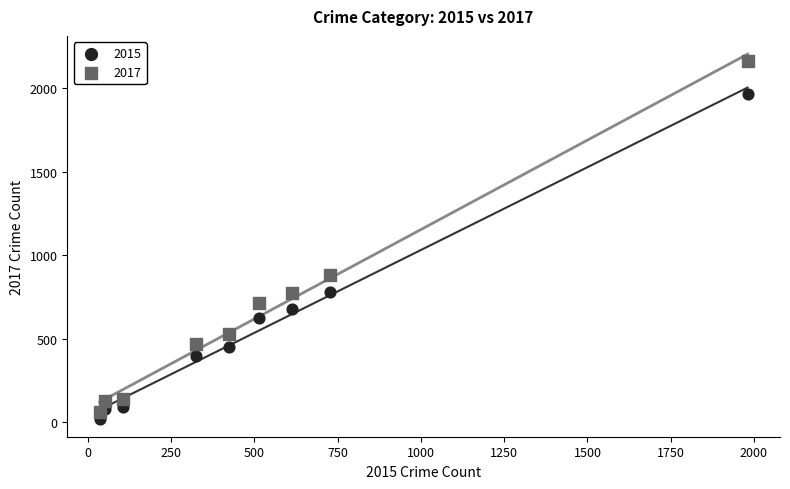

Which series contains the lowest Y value?

2015